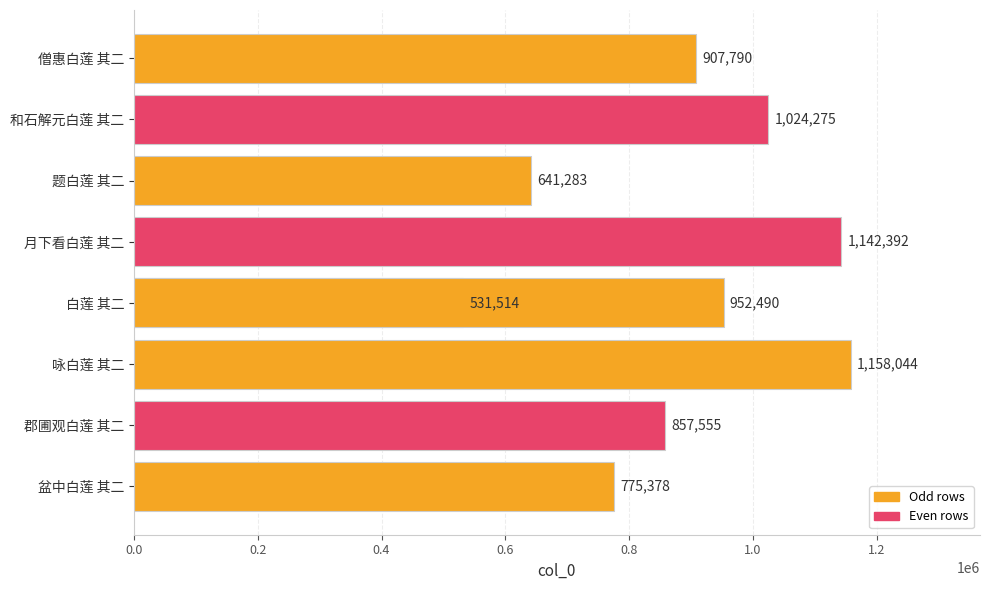

Between 0.8 and 0.0, which is larger?

0.8